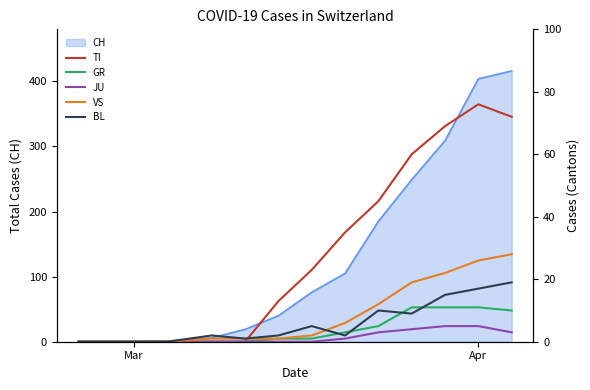

True or false: TI and GR cross at least once.

False